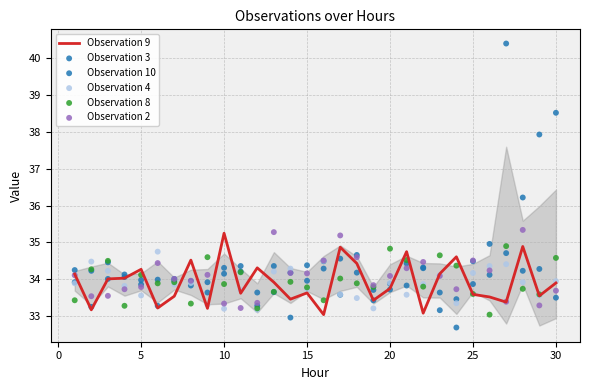

Which series contains the lowest Y value?

Observation 10